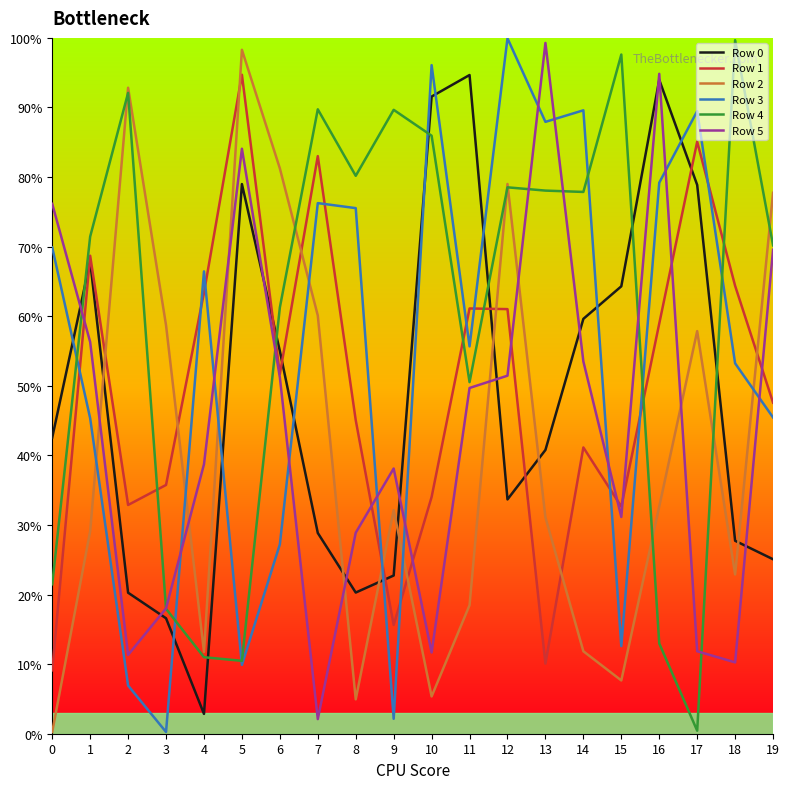

Read the Row 4 value at 10.

859448